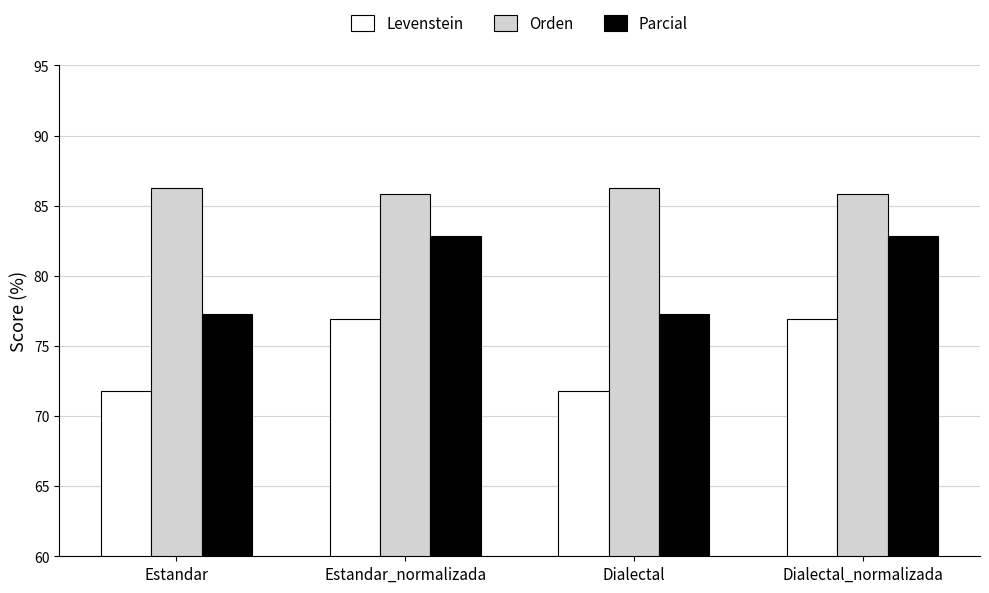

The Levenstein series shows 48.0 at Estandar_normalizada. True or false?

False